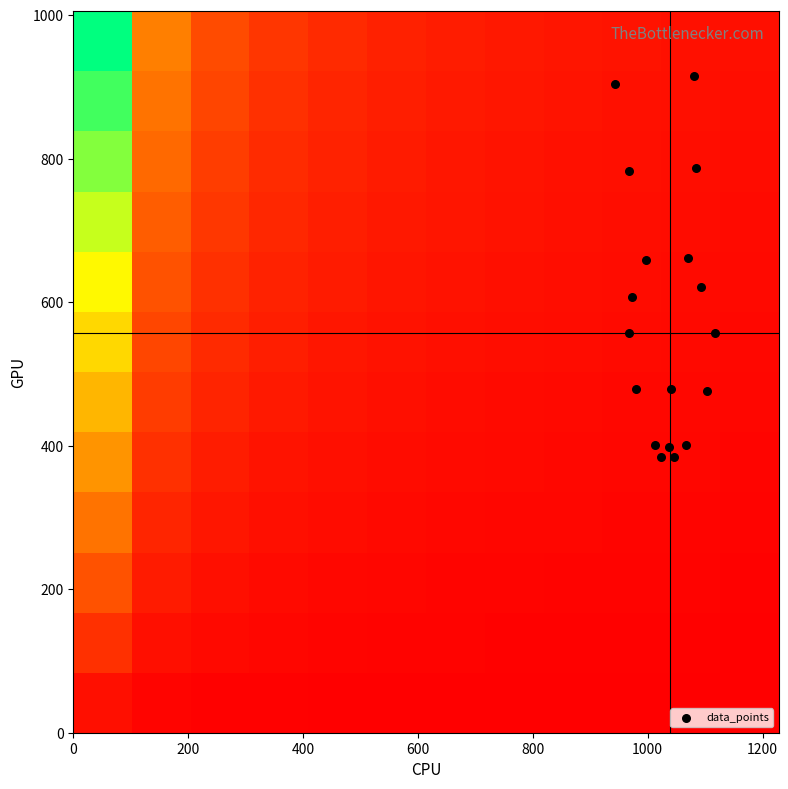

Reading left to right, list all the values displayed in this chart.

r0: 0=1036.7	1=398.2	2=2.0
r1: 0=1040.0	1=479.2	2=2.0
r2: 0=980.0	1=479.2	2=2.0
r3: 0=966.7	1=556.9	2=2.0
r4: 0=973.3	1=607.5	2=2.0
r5: 0=1103.3	1=475.9	2=2.0
r6: 0=1116.7	1=556.9	2=2.0
r7: 0=1093.3	1=621.0	2=2.0
r8: 0=996.7	1=658.1	2=2.0
r9: 0=966.7	1=783.0	2=2.0
r10: 0=943.3	1=904.5	2=2.0
r11: 0=1070.0	1=661.5	2=2.0
r12: 0=1083.3	1=786.4	2=2.0
r13: 0=1080.0	1=914.6	2=2.0
r14: 0=1023.3	1=384.8	2=2.0
r15: 0=1046.7	1=384.8	2=2.0
r16: 0=1013.3	1=401.6	2=2.0
r17: 0=1066.7	1=401.6	2=2.0